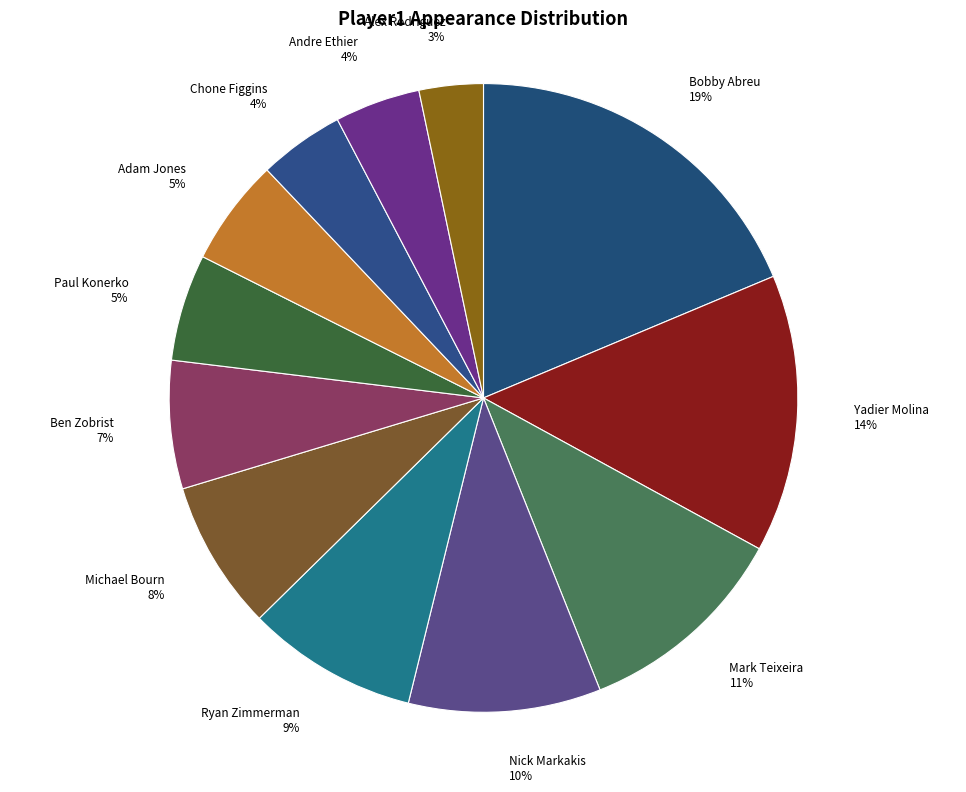

How many slices are in this pie chart?

12